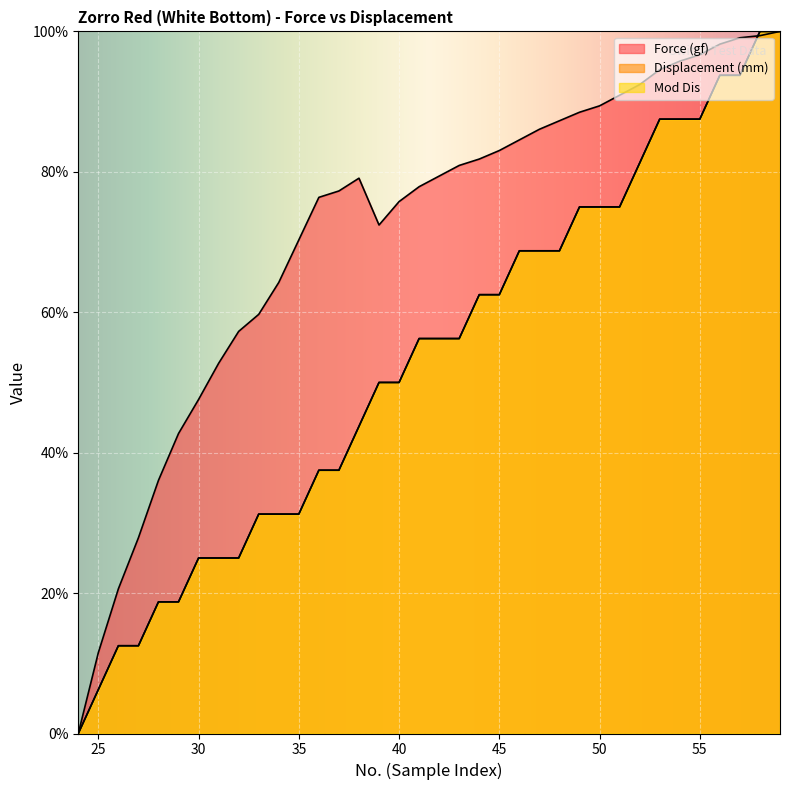

What is the value of the Force (gf) point at the 32nd from the left?

96.7